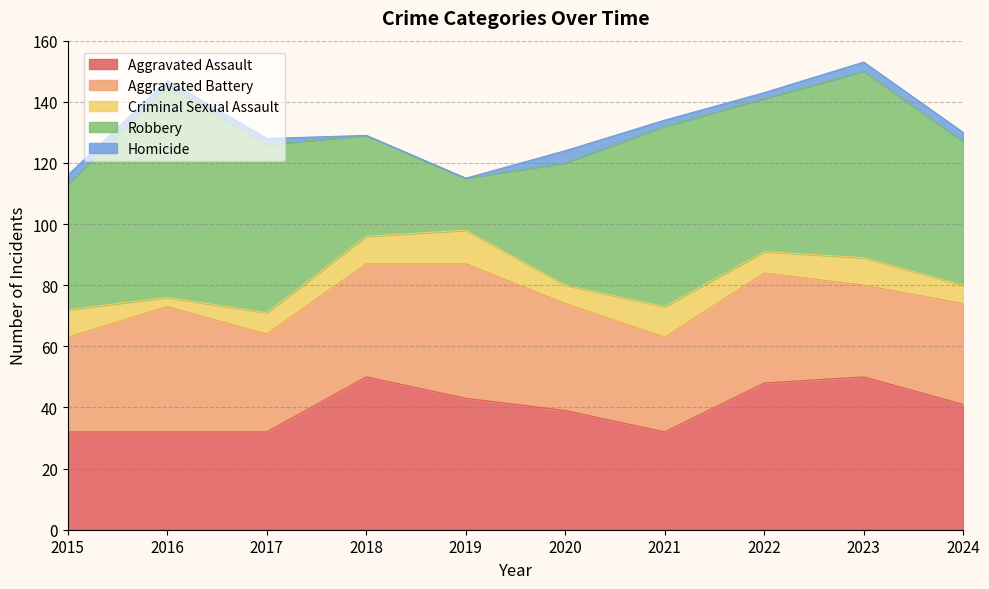

Between 2016 and 2021, which is larger?

2016